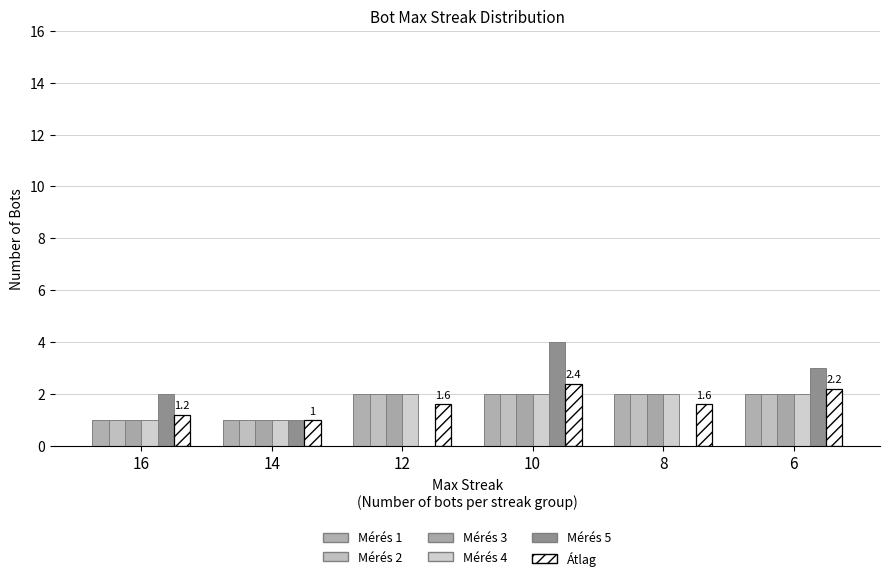

Which series has the largest range (max minus min)?

Mérés 5